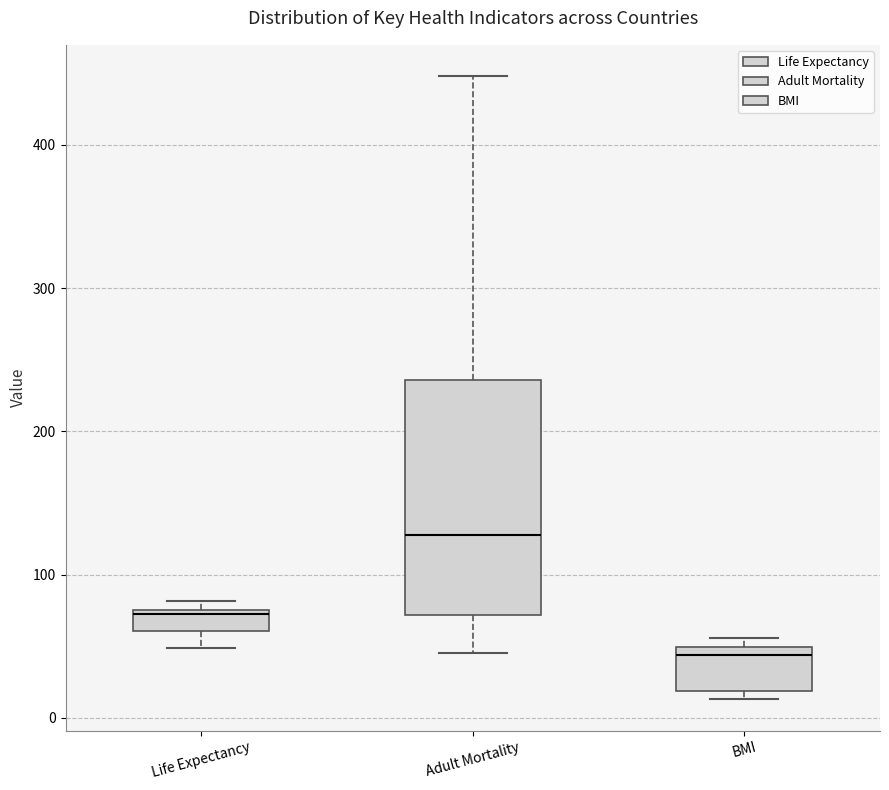

Which box has the highest median line?

Adult Mortality